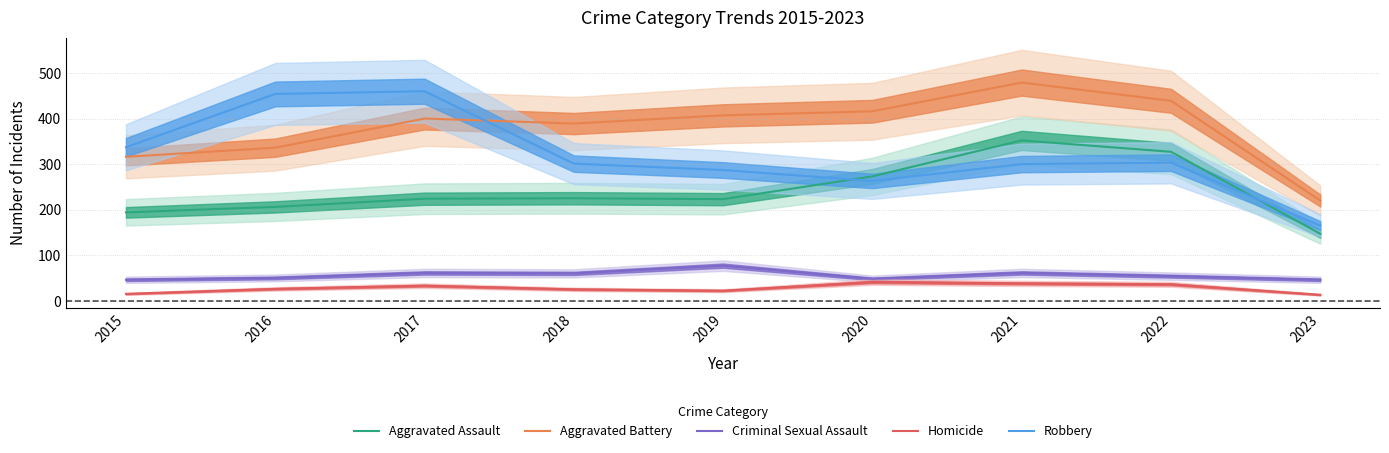

Which has a higher value, 2016 or 2021?

2021